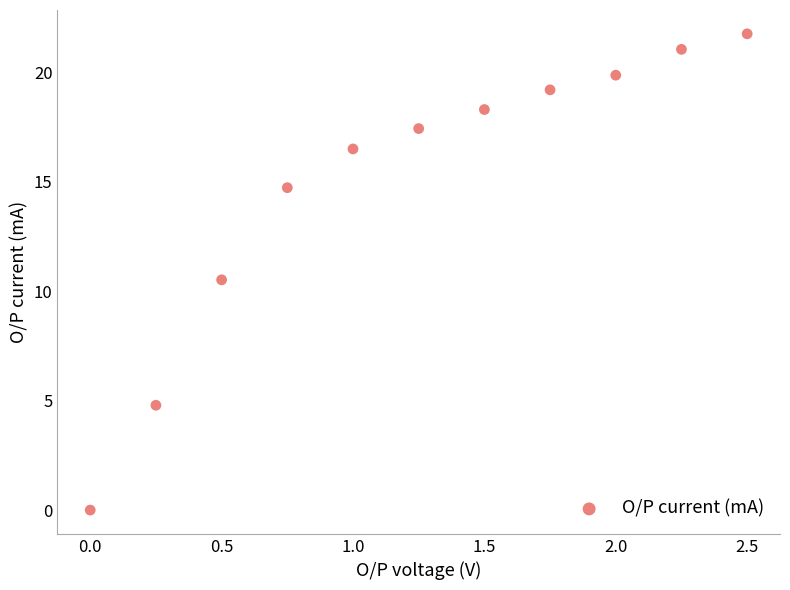

What Y value in the scatter plot is closest to 10?

10.5